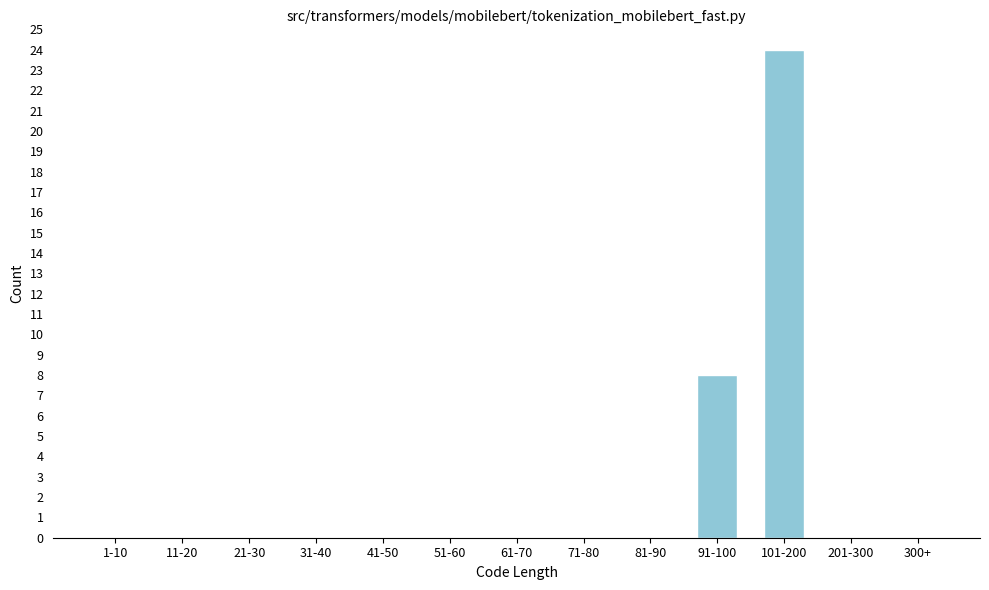

Reading left to right, transcribe all the data shown in this chart.

1-10=0	11-20=0	21-30=0	31-40=0	41-50=0	51-60=0	61-70=0	71-80=0	81-90=0	91-100=8	101-200=24	201-300=0	300+=0